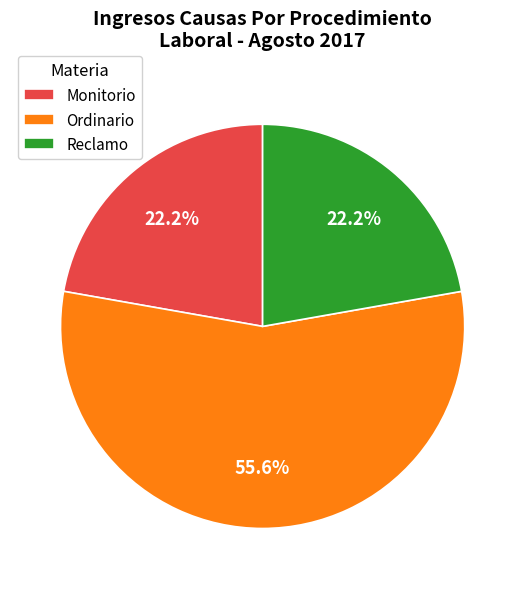

Which has a higher value, Ordinario or Monitorio?

Ordinario